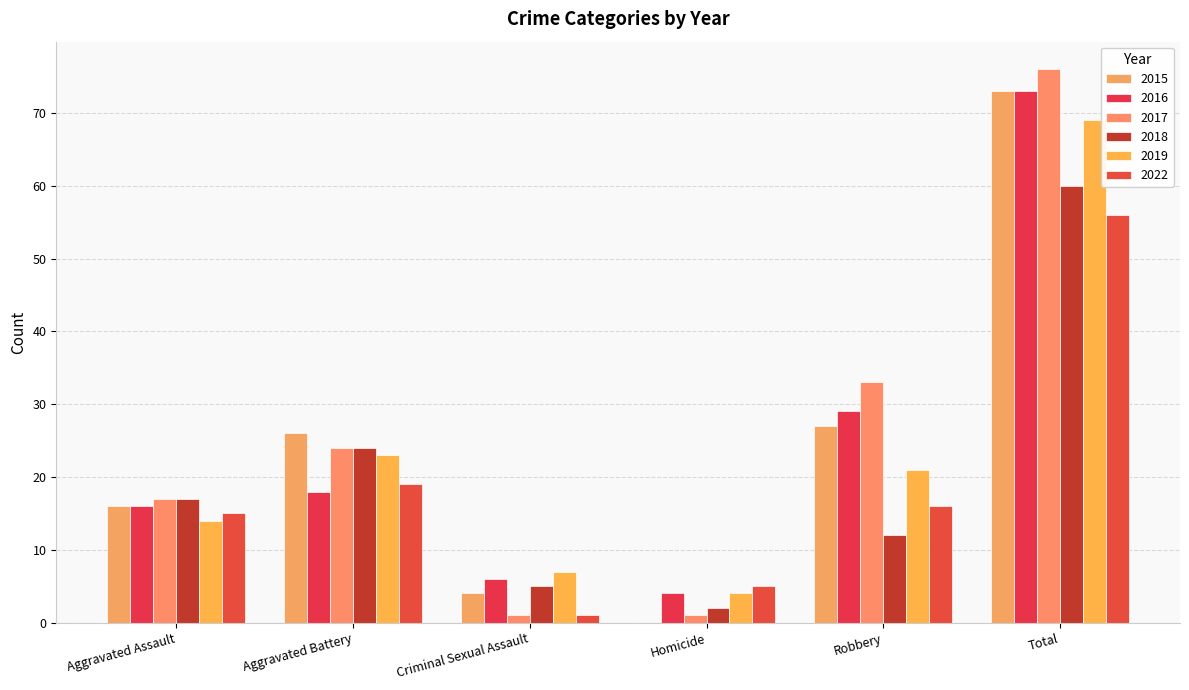

Reading left to right, extract all data points from this chart.

2015: Aggravated Assault=16	Aggravated Battery=26	Criminal Sexual Assault=4	Homicide=0	Robbery=27	Total=73
2016: Aggravated Assault=16	Aggravated Battery=18	Criminal Sexual Assault=6	Homicide=4	Robbery=29	Total=73
2017: Aggravated Assault=17	Aggravated Battery=24	Criminal Sexual Assault=1	Homicide=1	Robbery=33	Total=76
2018: Aggravated Assault=17	Aggravated Battery=24	Criminal Sexual Assault=5	Homicide=2	Robbery=12	Total=60
2019: Aggravated Assault=14	Aggravated Battery=23	Criminal Sexual Assault=7	Homicide=4	Robbery=21	Total=69
2022: Aggravated Assault=15	Aggravated Battery=19	Criminal Sexual Assault=1	Homicide=5	Robbery=16	Total=56